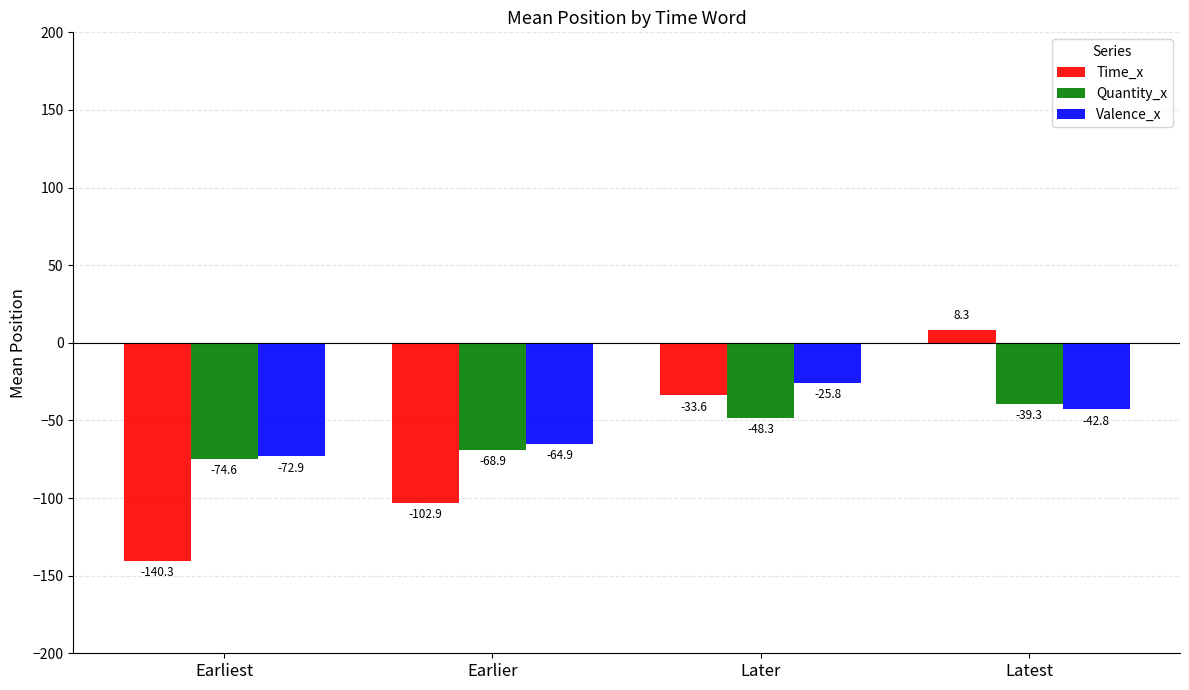

What are all the series names shown in the legend?

Time_x, Quantity_x, Valence_x